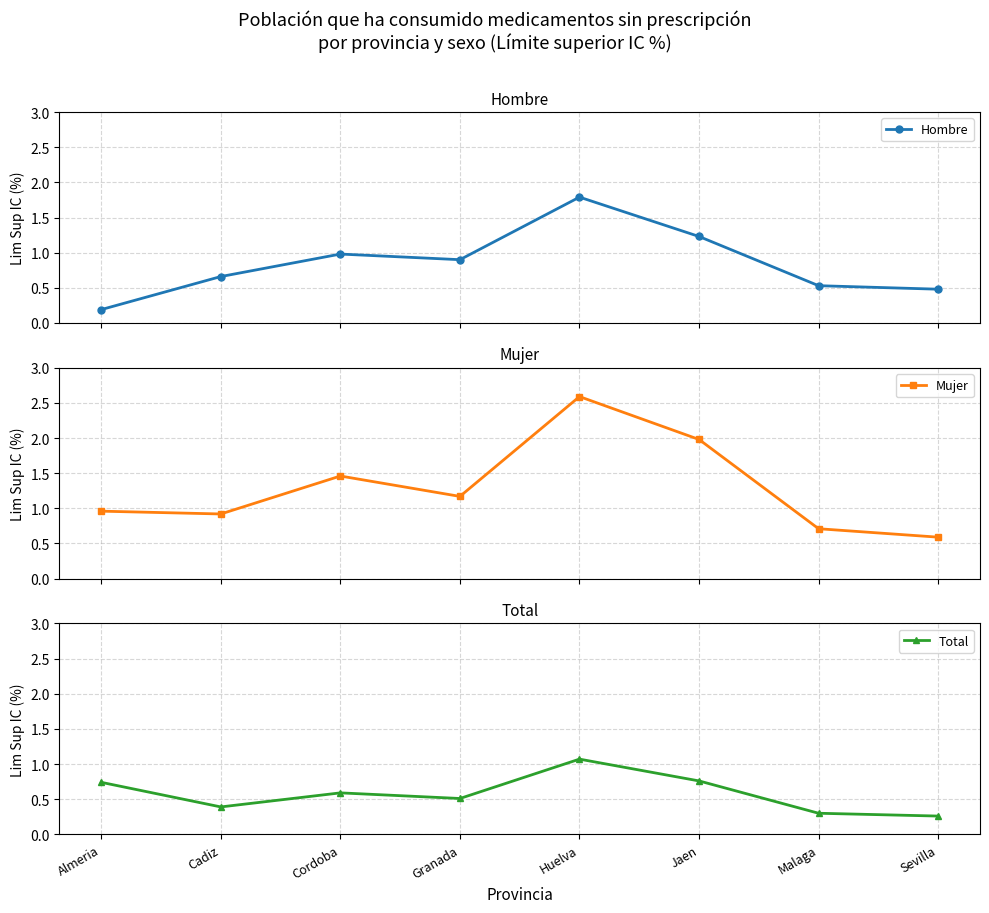

What is the value of the Hombre point at the 7th from the left?

0.5